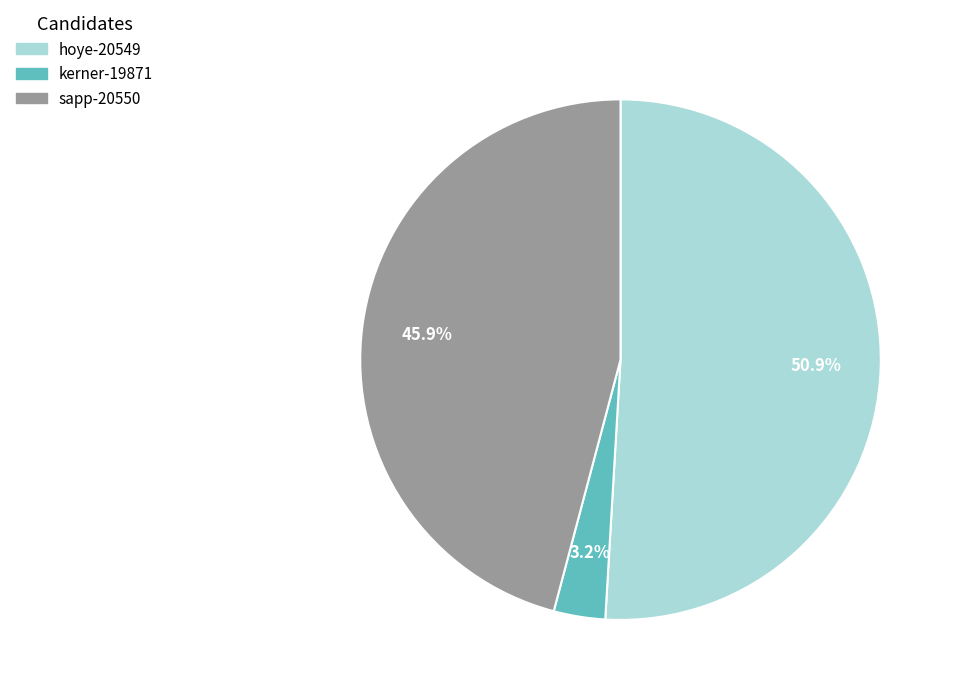

What is the ratio of the value at sapp-20550 to the value at kerner-19871?

14.3